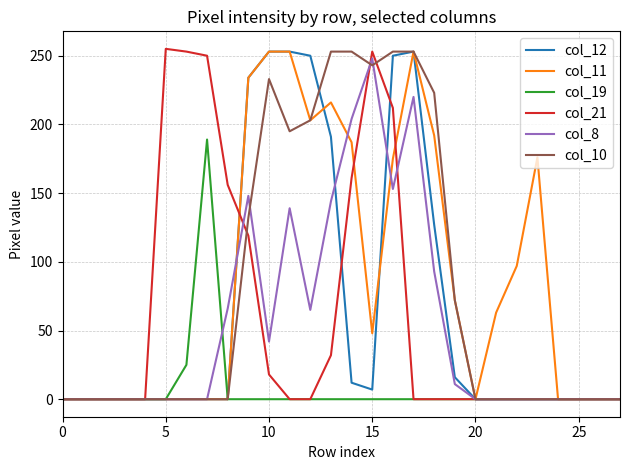

What is the greatest value displayed?

255